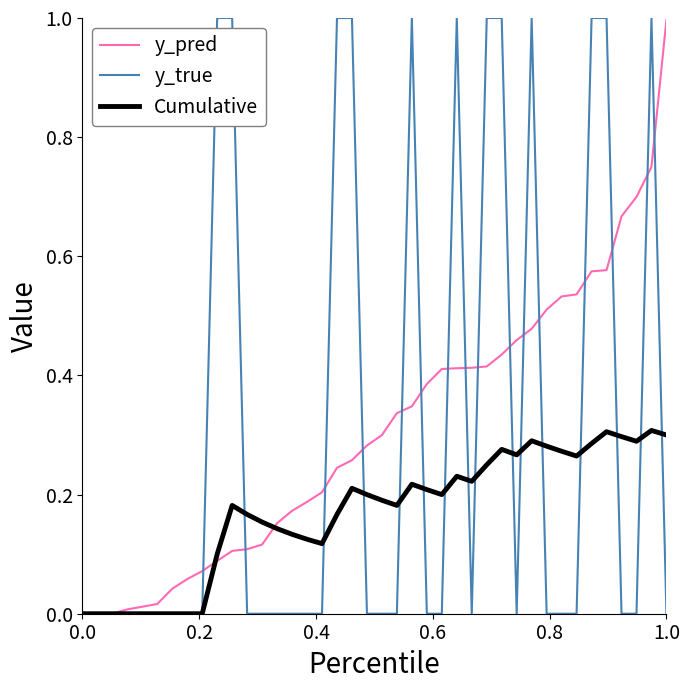

Which series has the largest range (max minus min)?

y_true